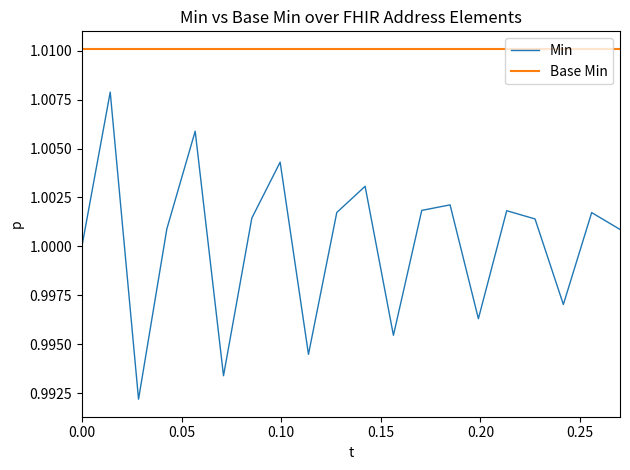

True or false: Base Min and Min cross at least once.

False